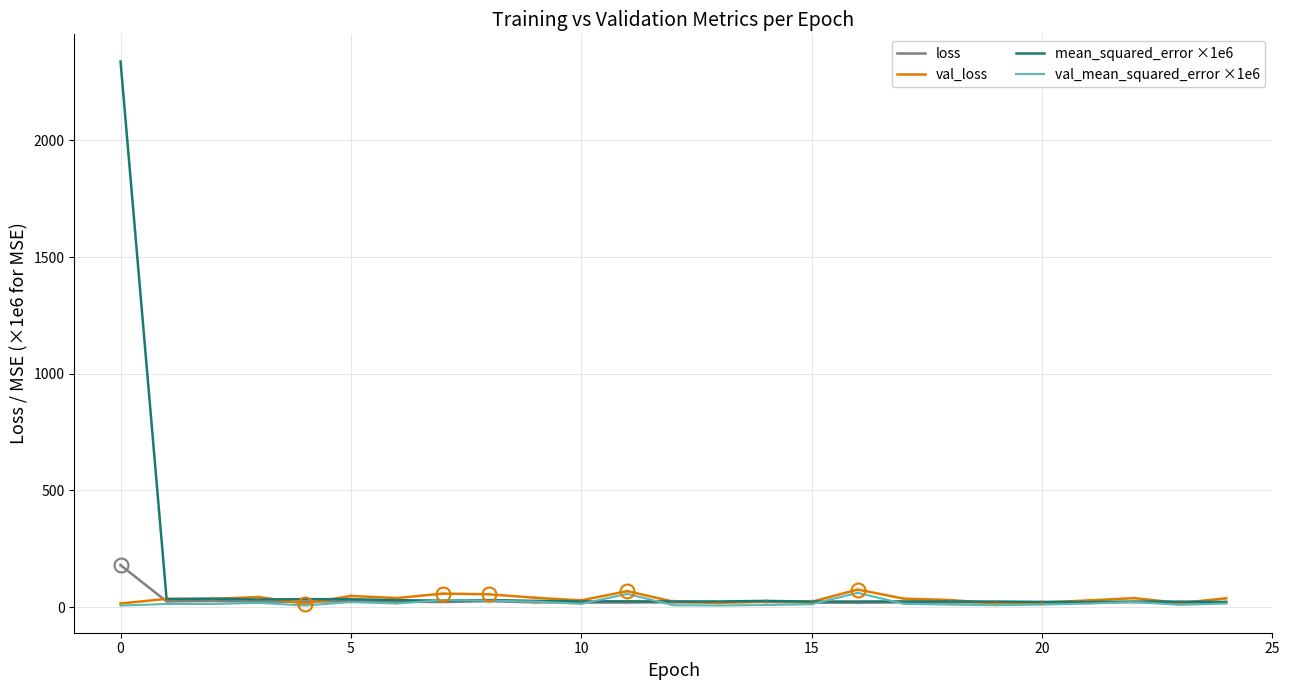

What is the highest value of the loss series?

179.7